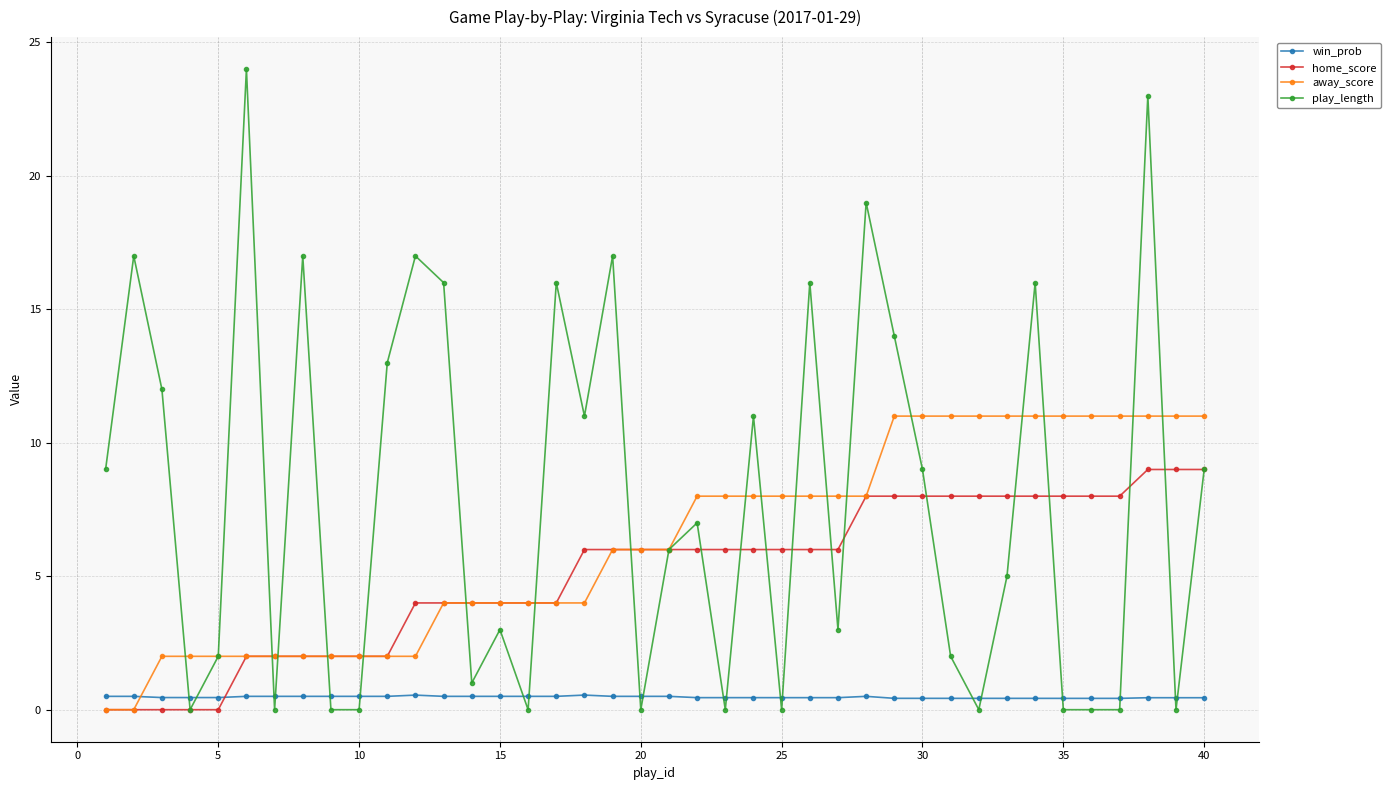

Which series has the largest total across all categories?

play_length